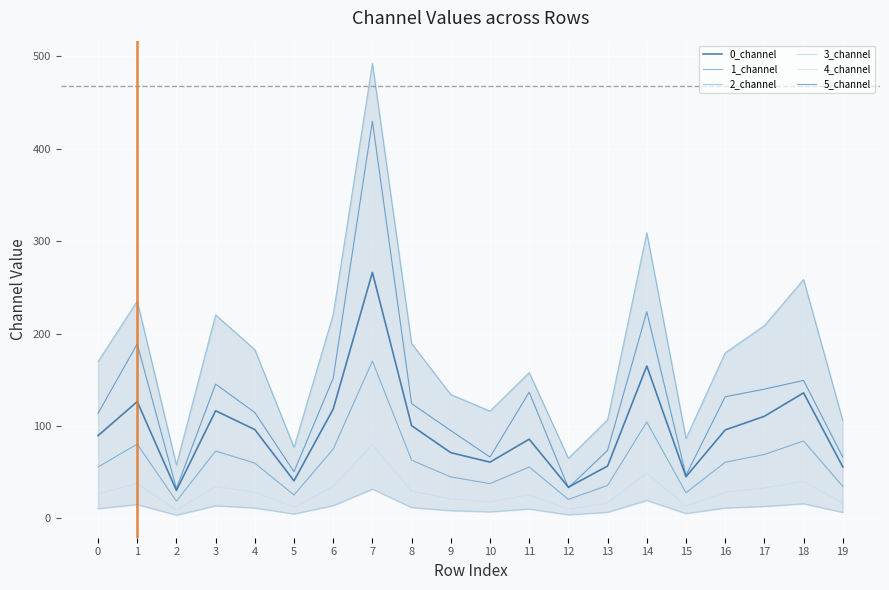

Which series has the widest spread of values?

2_channel